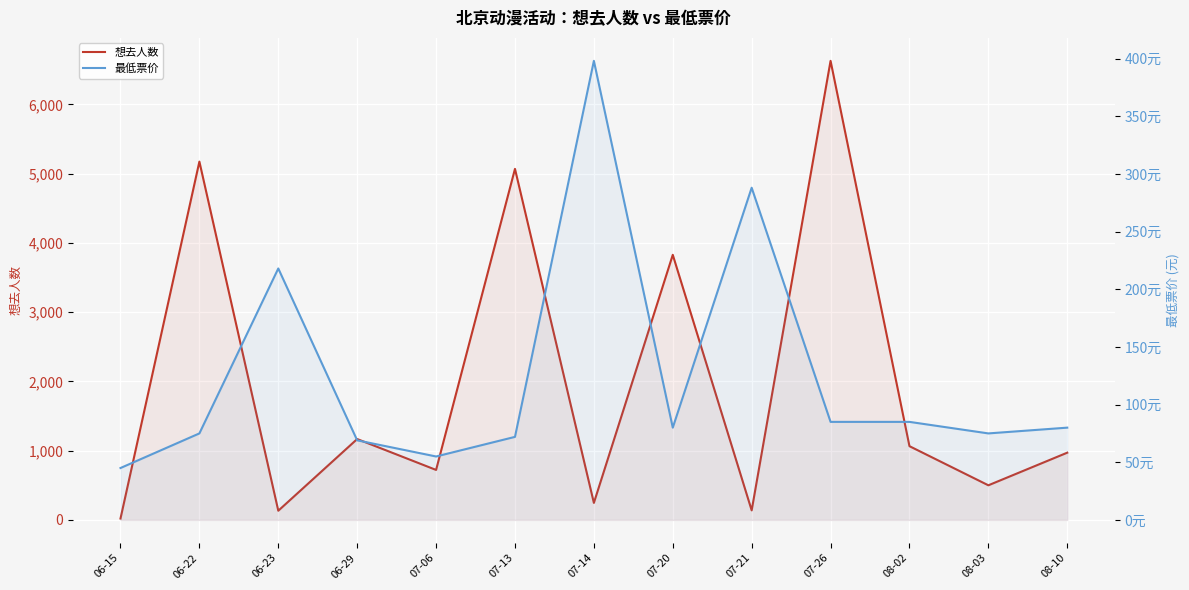

Between 06-23 and 08-03, which is larger?

08-03